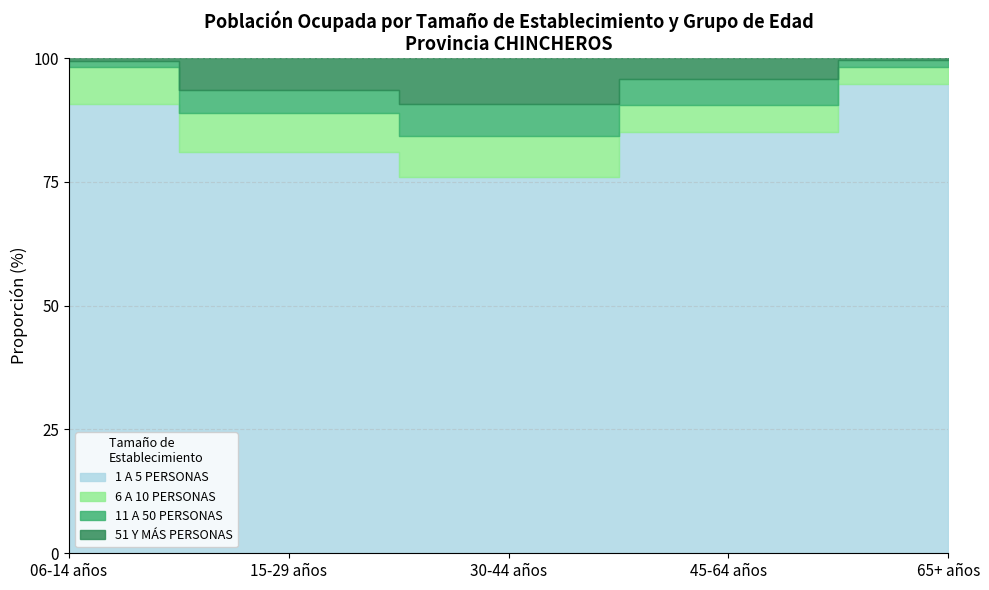

How many interior local peaks does the 11 A 50 PERSONAS series have?

1